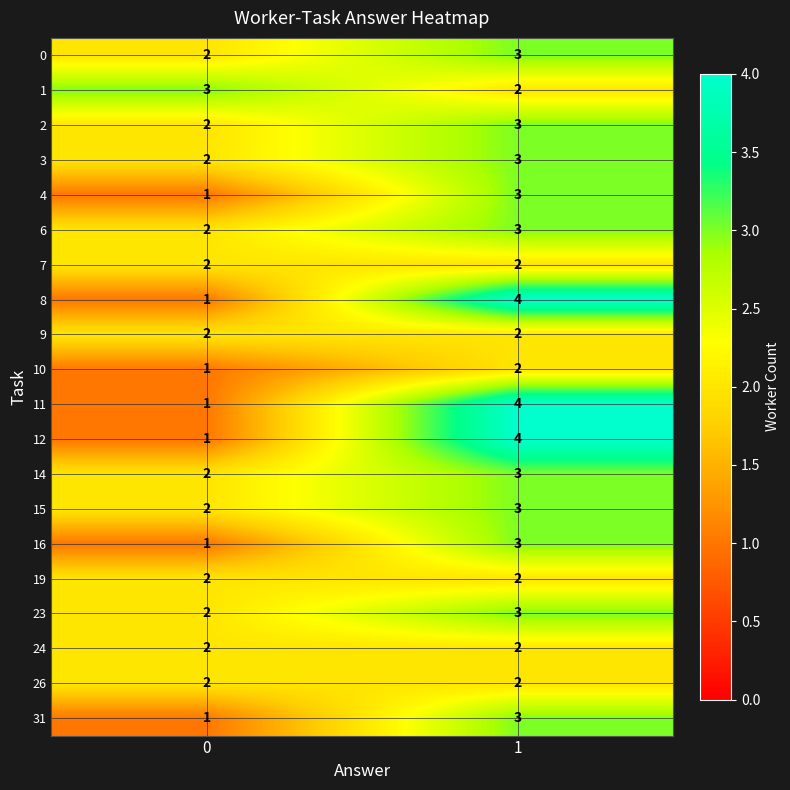

What is the greatest value displayed?

4